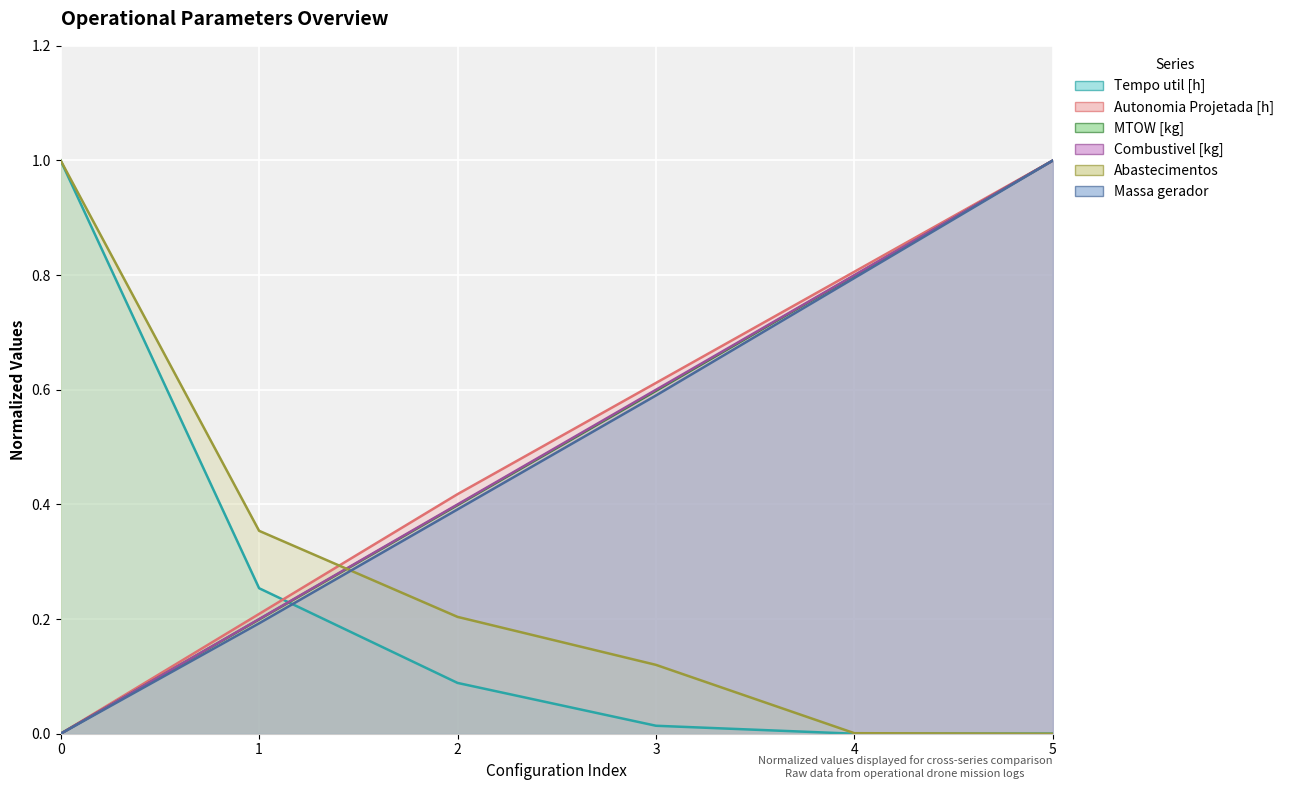

What is the value of the Tempo util [h] point at the 2nd from the left?

0.3